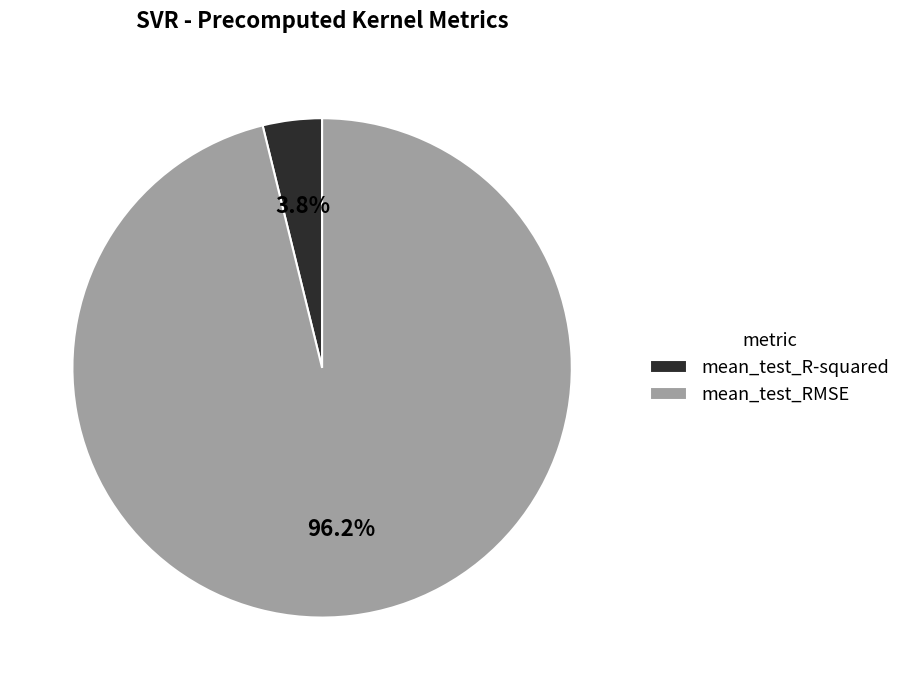

How many slices are in this pie chart?

2